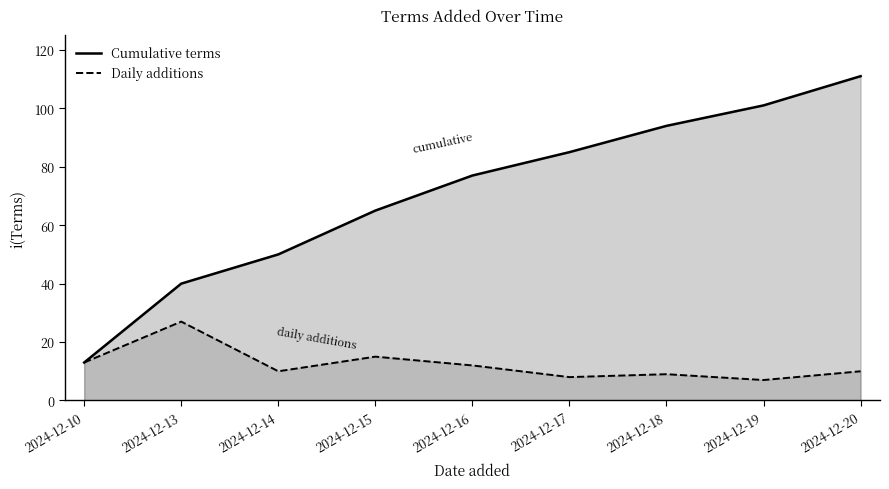

Which series has the widest spread of values?

Cumulative terms